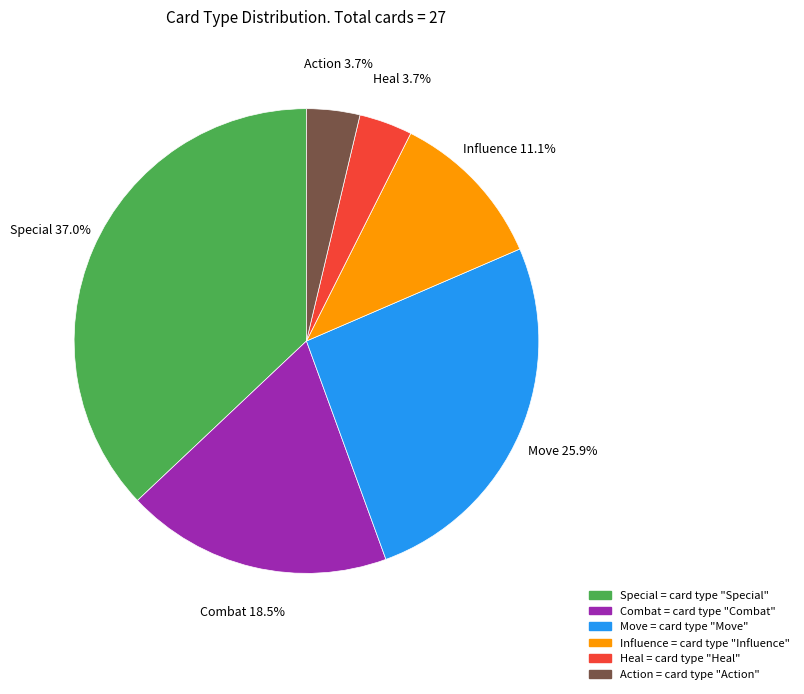

How many segments does this pie chart have?

6